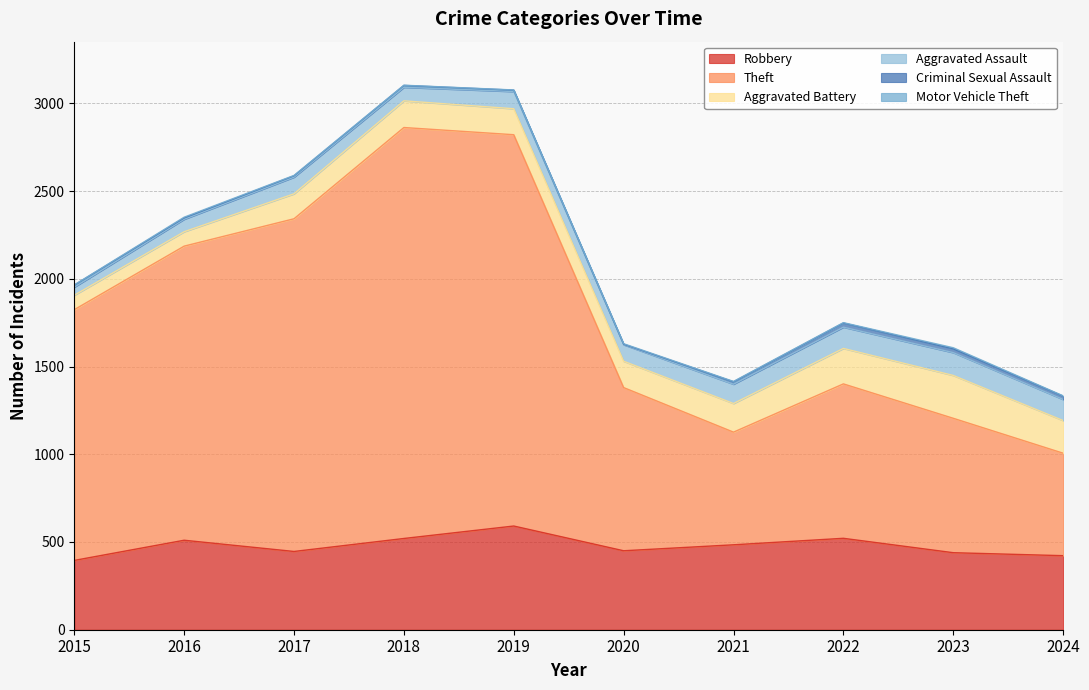

Is it true that Motor Vehicle Theft equals 2 at 2021?

True